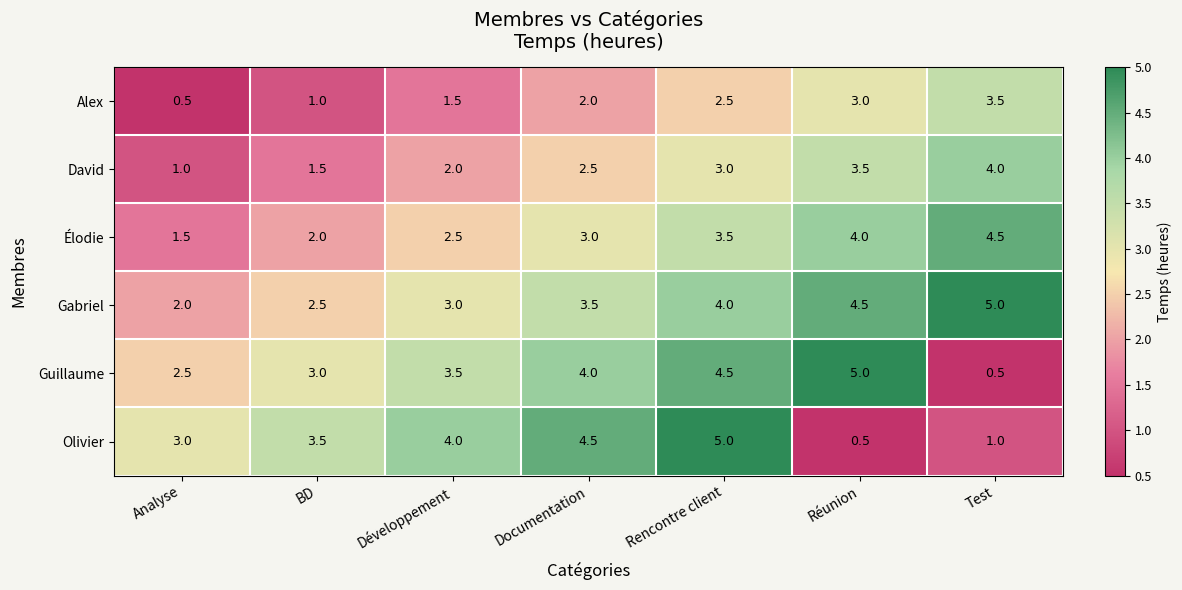

How many distinct data groups are displayed?

6